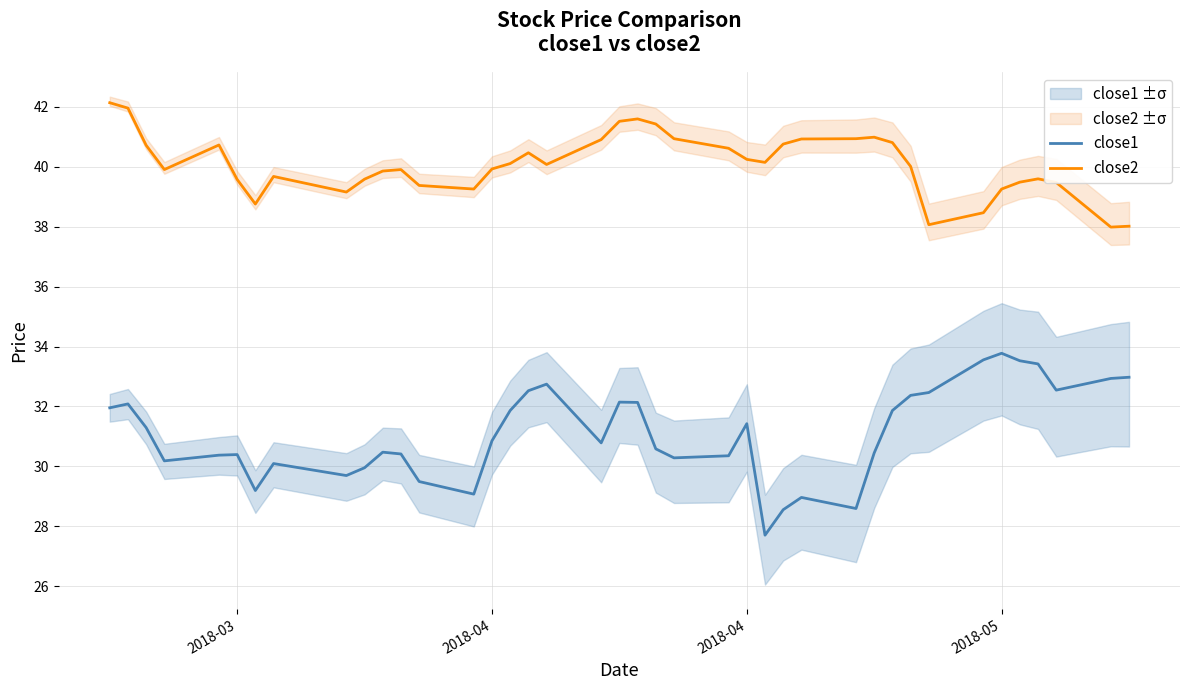

At which label does close1 first exceed 30?

2018-03